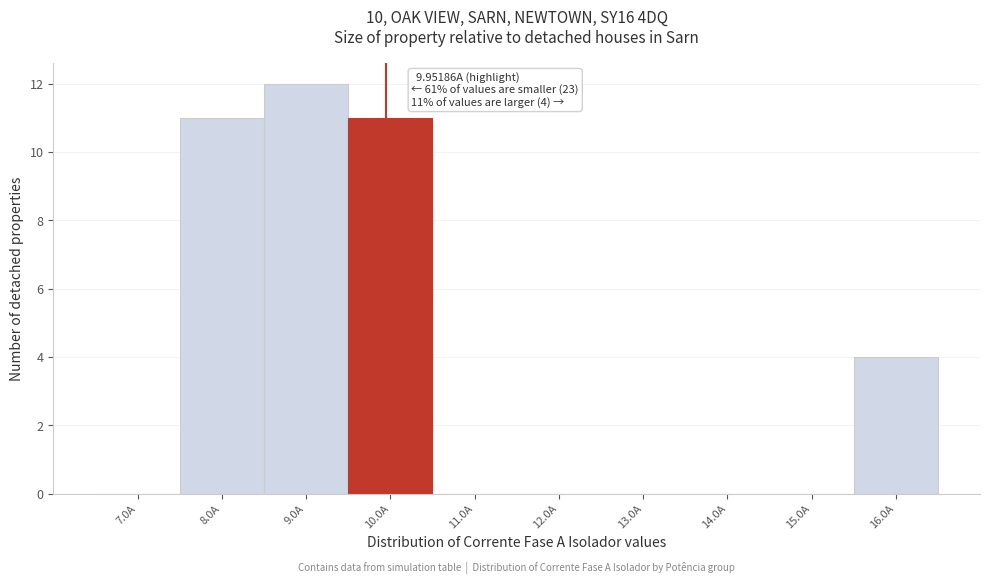

Over which range of the x-axis is the bar tallest?

8.5 to 9.5